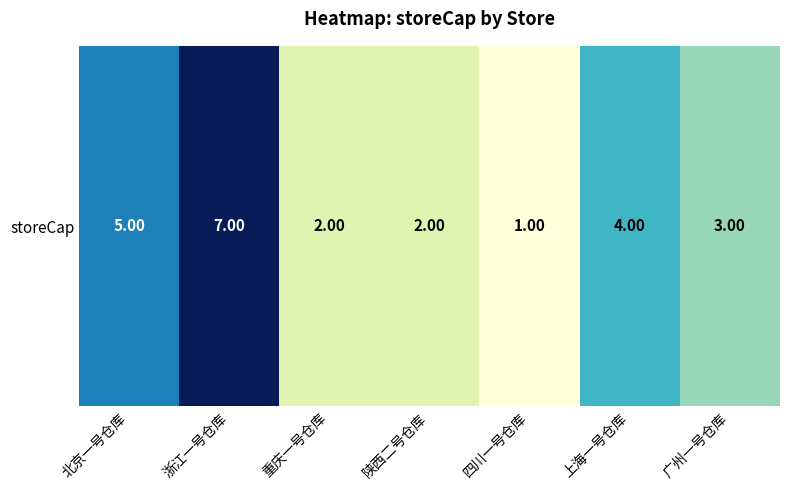

At which label is the value closest to 4?

上海一号仓库